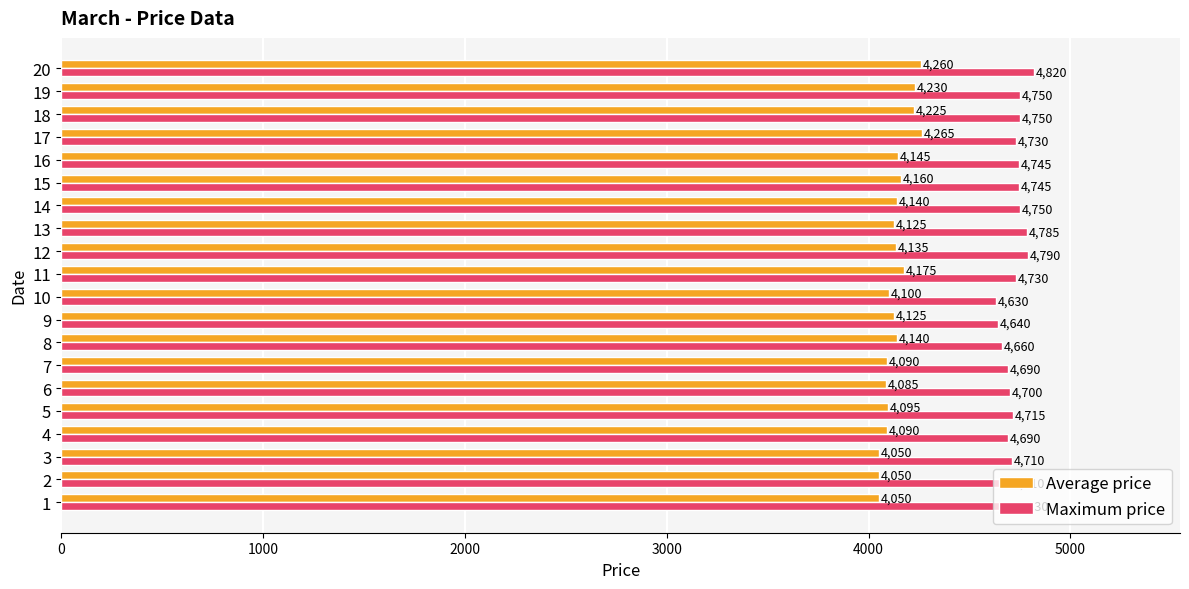

What is the total value across all series at 13?

8910